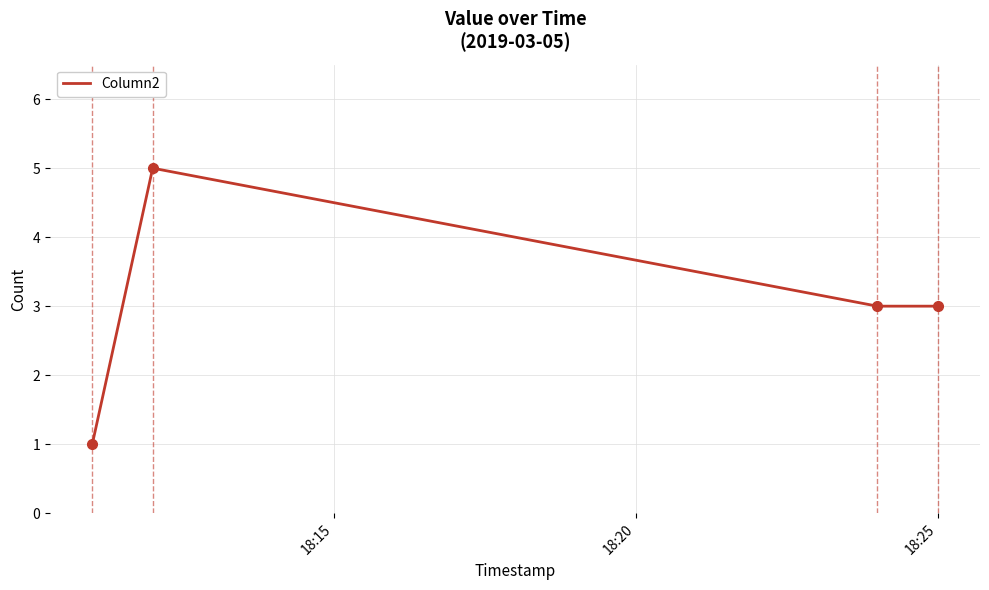

What is the difference between the maximum and minimum values?

4